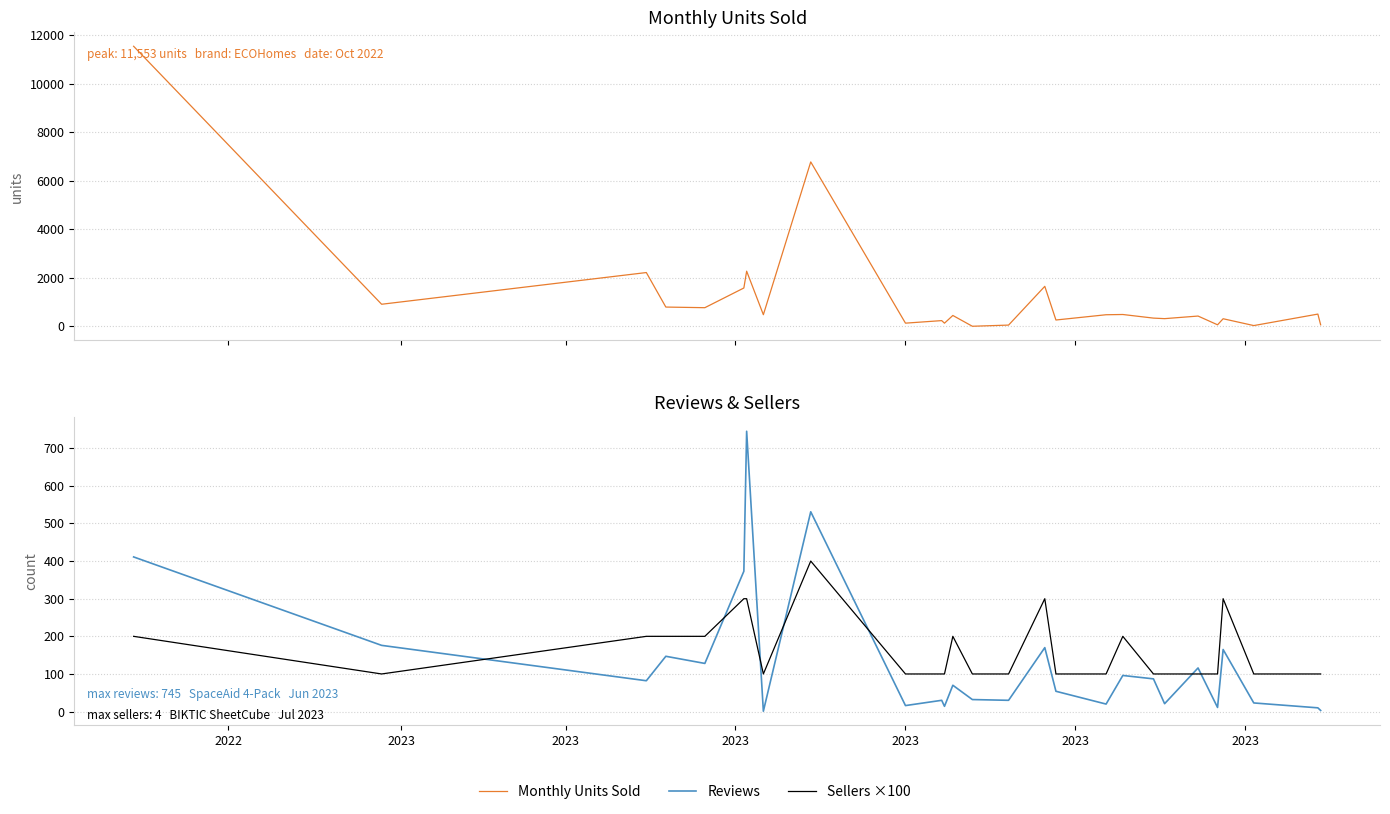

How many times do Sellers ×100 and Monthly Units Sold cross each other?

7